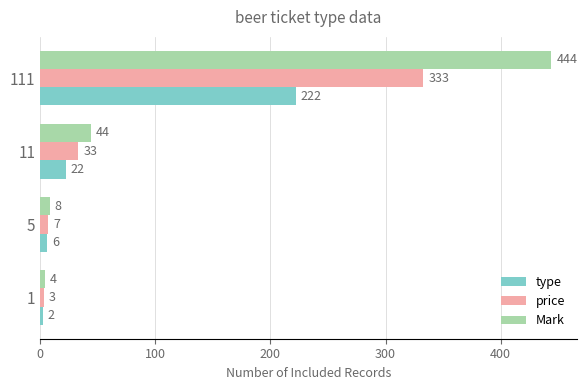

How many categories are shown in the chart?

4